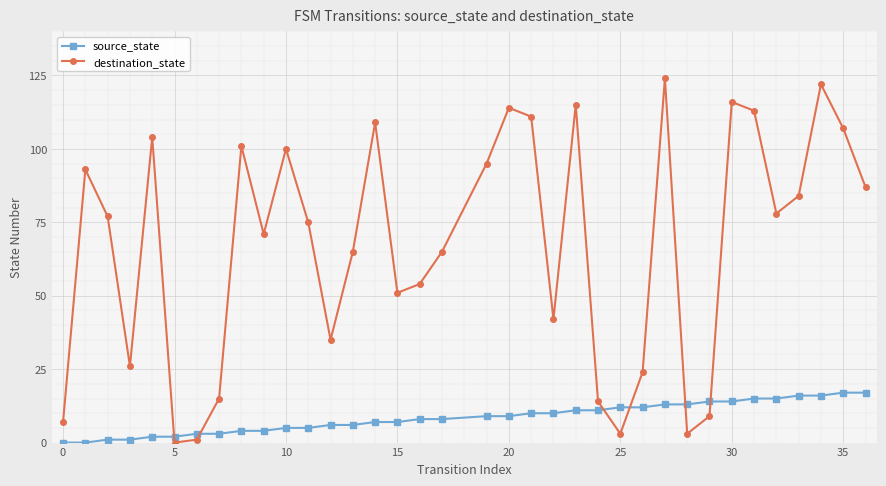

Which series has the widest spread of values?

destination_state